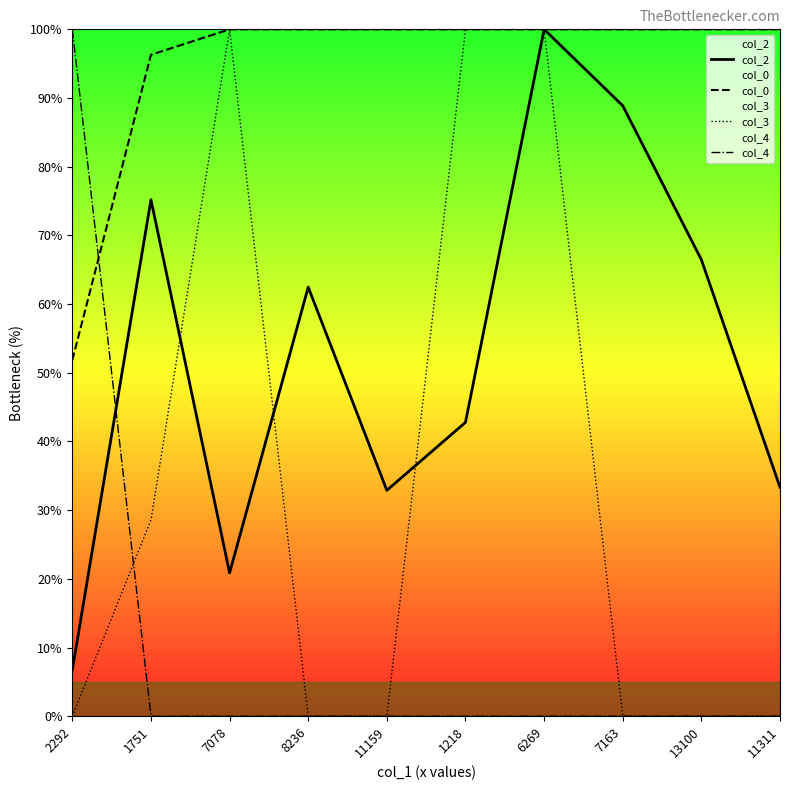

At which label does col_2 reach its peak?

6269